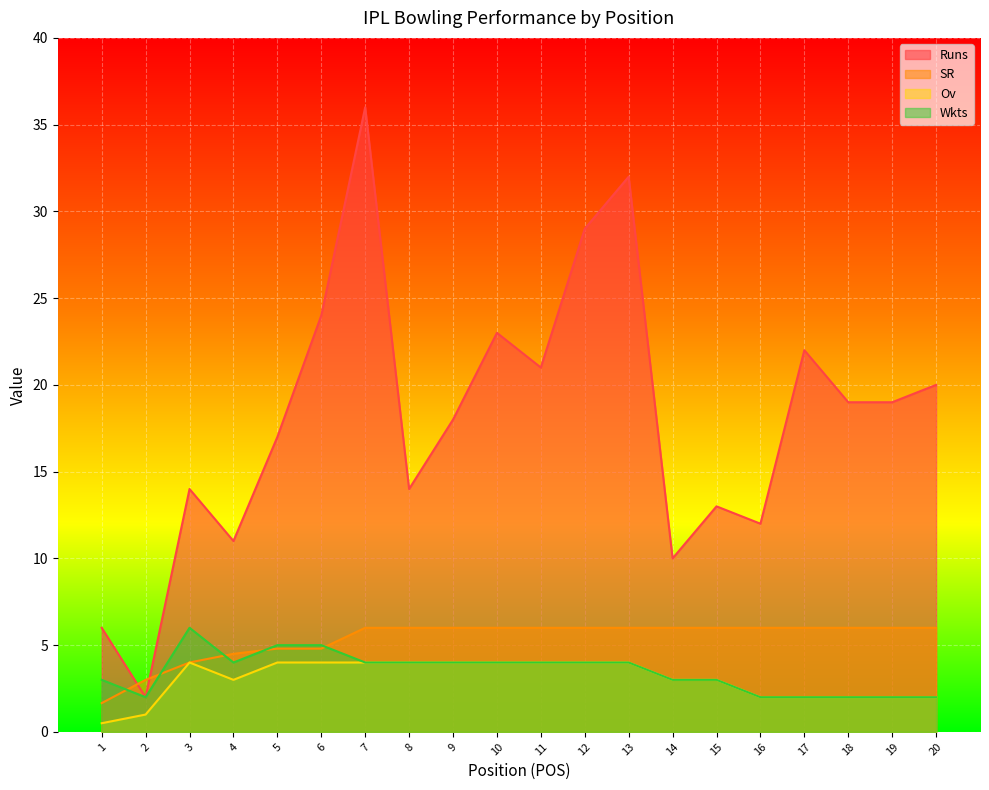

Which category has the highest value in the SR series?

7